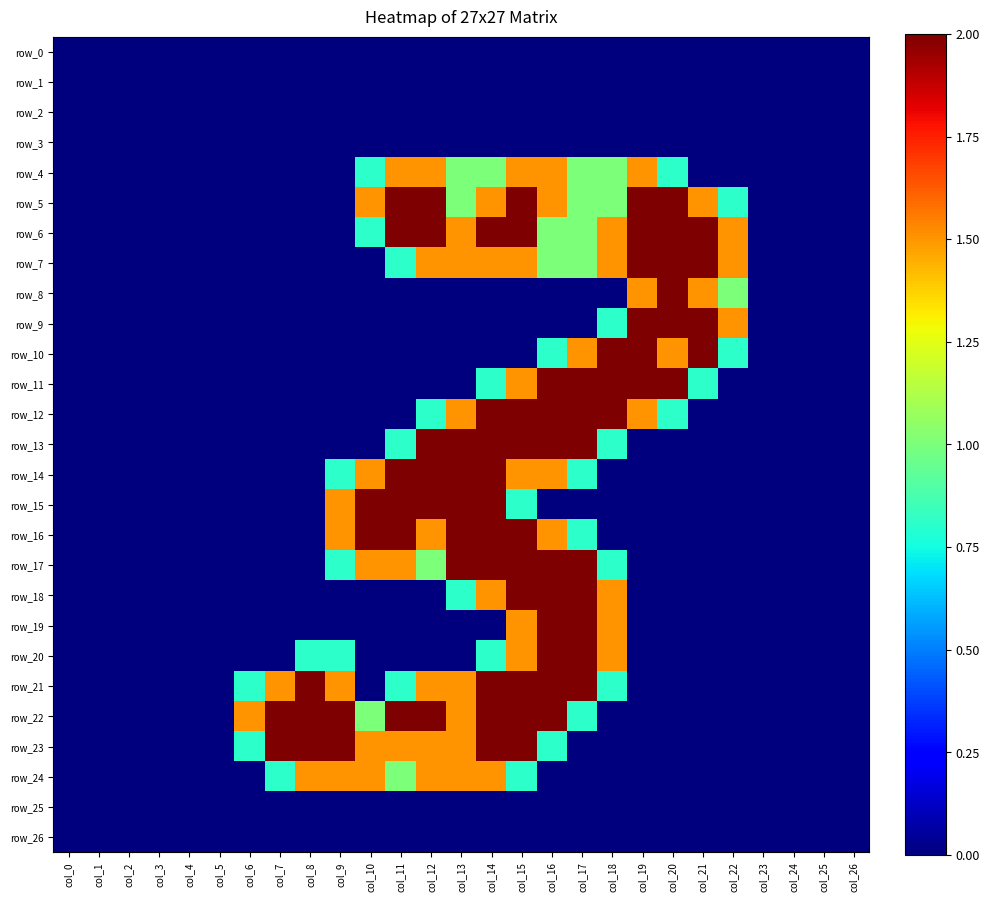

Reading left to right, list all the values displayed in this chart.

row_0: 0.0	0.0	0.0	0.0	0.0	0.0	0.0	0.0	0.0	0.0	0.0	0.0	0.0	0.0	0.0	0.0	0.0	0.0	0.0	0.0	0.0	0.0	0.0	0.0	0.0	0.0	0.0
row_1: 0.0	0.0	0.0	0.0	0.0	0.0	0.0	0.0	0.0	0.0	0.0	0.0	0.0	0.0	0.0	0.0	0.0	0.0	0.0	0.0	0.0	0.0	0.0	0.0	0.0	0.0	0.0
row_2: 0.0	0.0	0.0	0.0	0.0	0.0	0.0	0.0	0.0	0.0	0.0	0.0	0.0	0.0	0.0	0.0	0.0	0.0	0.0	0.0	0.0	0.0	0.0	0.0	0.0	0.0	0.0
row_3: 0.0	0.0	0.0	0.0	0.0	0.0	0.0	0.0	0.0	0.0	0.0	0.0	0.0	0.0	0.0	0.0	0.0	0.0	0.0	0.0	0.0	0.0	0.0	0.0	0.0	0.0	0.0
row_4: 0.0	0.0	0.0	0.0	0.0	0.0	0.0	0.0	0.0	0.0	0.8	1.5	1.5	1.0	1.0	1.5	1.5	1.0	1.0	1.5	0.8	0.0	0.0	0.0	0.0	0.0	0.0
row_5: 0.0	0.0	0.0	0.0	0.0	0.0	0.0	0.0	0.0	0.0	1.5	2.0	2.0	1.0	1.5	2.0	1.5	1.0	1.0	2.0	2.0	1.5	0.8	0.0	0.0	0.0	0.0
row_6: 0.0	0.0	0.0	0.0	0.0	0.0	0.0	0.0	0.0	0.0	0.8	2.0	2.0	1.5	2.0	2.0	1.0	1.0	1.5	2.0	2.0	2.0	1.5	0.0	0.0	0.0	0.0
row_7: 0.0	0.0	0.0	0.0	0.0	0.0	0.0	0.0	0.0	0.0	0.0	0.8	1.5	1.5	1.5	1.5	1.0	1.0	1.5	2.0	2.0	2.0	1.5	0.0	0.0	0.0	0.0
row_8: 0.0	0.0	0.0	0.0	0.0	0.0	0.0	0.0	0.0	0.0	0.0	0.0	0.0	0.0	0.0	0.0	0.0	0.0	0.0	1.5	2.0	1.5	1.0	0.0	0.0	0.0	0.0
row_9: 0.0	0.0	0.0	0.0	0.0	0.0	0.0	0.0	0.0	0.0	0.0	0.0	0.0	0.0	0.0	0.0	0.0	0.0	0.8	2.0	2.0	2.0	1.5	0.0	0.0	0.0	0.0
row_10: 0.0	0.0	0.0	0.0	0.0	0.0	0.0	0.0	0.0	0.0	0.0	0.0	0.0	0.0	0.0	0.0	0.8	1.5	2.0	2.0	1.5	2.0	0.8	0.0	0.0	0.0	0.0
row_11: 0.0	0.0	0.0	0.0	0.0	0.0	0.0	0.0	0.0	0.0	0.0	0.0	0.0	0.0	0.8	1.5	2.0	2.0	2.0	2.0	2.0	0.8	0.0	0.0	0.0	0.0	0.0
row_12: 0.0	0.0	0.0	0.0	0.0	0.0	0.0	0.0	0.0	0.0	0.0	0.0	0.8	1.5	2.0	2.0	2.0	2.0	2.0	1.5	0.8	0.0	0.0	0.0	0.0	0.0	0.0
row_13: 0.0	0.0	0.0	0.0	0.0	0.0	0.0	0.0	0.0	0.0	0.0	0.8	2.0	2.0	2.0	2.0	2.0	2.0	0.8	0.0	0.0	0.0	0.0	0.0	0.0	0.0	0.0
row_14: 0.0	0.0	0.0	0.0	0.0	0.0	0.0	0.0	0.0	0.8	1.5	2.0	2.0	2.0	2.0	1.5	1.5	0.8	0.0	0.0	0.0	0.0	0.0	0.0	0.0	0.0	0.0
row_15: 0.0	0.0	0.0	0.0	0.0	0.0	0.0	0.0	0.0	1.5	2.0	2.0	2.0	2.0	2.0	0.8	0.0	0.0	0.0	0.0	0.0	0.0	0.0	0.0	0.0	0.0	0.0
row_16: 0.0	0.0	0.0	0.0	0.0	0.0	0.0	0.0	0.0	1.5	2.0	2.0	1.5	2.0	2.0	2.0	1.5	0.8	0.0	0.0	0.0	0.0	0.0	0.0	0.0	0.0	0.0
row_17: 0.0	0.0	0.0	0.0	0.0	0.0	0.0	0.0	0.0	0.8	1.5	1.5	1.0	2.0	2.0	2.0	2.0	2.0	0.8	0.0	0.0	0.0	0.0	0.0	0.0	0.0	0.0
row_18: 0.0	0.0	0.0	0.0	0.0	0.0	0.0	0.0	0.0	0.0	0.0	0.0	0.0	0.8	1.5	2.0	2.0	2.0	1.5	0.0	0.0	0.0	0.0	0.0	0.0	0.0	0.0
row_19: 0.0	0.0	0.0	0.0	0.0	0.0	0.0	0.0	0.0	0.0	0.0	0.0	0.0	0.0	0.0	1.5	2.0	2.0	1.5	0.0	0.0	0.0	0.0	0.0	0.0	0.0	0.0
row_20: 0.0	0.0	0.0	0.0	0.0	0.0	0.0	0.0	0.8	0.8	0.0	0.0	0.0	0.0	0.8	1.5	2.0	2.0	1.5	0.0	0.0	0.0	0.0	0.0	0.0	0.0	0.0
row_21: 0.0	0.0	0.0	0.0	0.0	0.0	0.8	1.5	2.0	1.5	0.0	0.8	1.5	1.5	2.0	2.0	2.0	2.0	0.8	0.0	0.0	0.0	0.0	0.0	0.0	0.0	0.0
row_22: 0.0	0.0	0.0	0.0	0.0	0.0	1.5	2.0	2.0	2.0	1.0	2.0	2.0	1.5	2.0	2.0	2.0	0.8	0.0	0.0	0.0	0.0	0.0	0.0	0.0	0.0	0.0
row_23: 0.0	0.0	0.0	0.0	0.0	0.0	0.8	2.0	2.0	2.0	1.5	1.5	1.5	1.5	2.0	2.0	0.8	0.0	0.0	0.0	0.0	0.0	0.0	0.0	0.0	0.0	0.0
row_24: 0.0	0.0	0.0	0.0	0.0	0.0	0.0	0.8	1.5	1.5	1.5	1.0	1.5	1.5	1.5	0.8	0.0	0.0	0.0	0.0	0.0	0.0	0.0	0.0	0.0	0.0	0.0
row_25: 0.0	0.0	0.0	0.0	0.0	0.0	0.0	0.0	0.0	0.0	0.0	0.0	0.0	0.0	0.0	0.0	0.0	0.0	0.0	0.0	0.0	0.0	0.0	0.0	0.0	0.0	0.0
row_26: 0.0	0.0	0.0	0.0	0.0	0.0	0.0	0.0	0.0	0.0	0.0	0.0	0.0	0.0	0.0	0.0	0.0	0.0	0.0	0.0	0.0	0.0	0.0	0.0	0.0	0.0	0.0